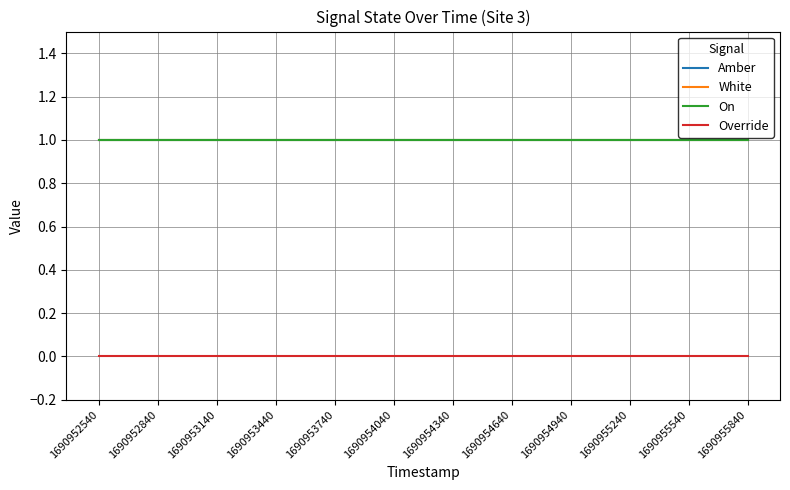

Where is Amber nearest to the value 1?

1690952540